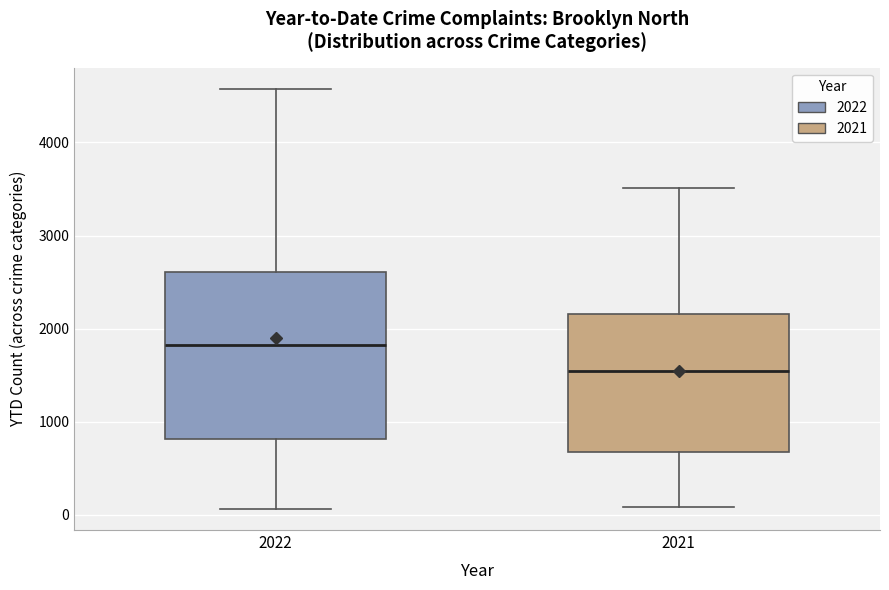

Where is the lower edge of the box at x = 2021 on the y-axis? The values are not printed on the chart, so give them approximately, as read against the axis.

700